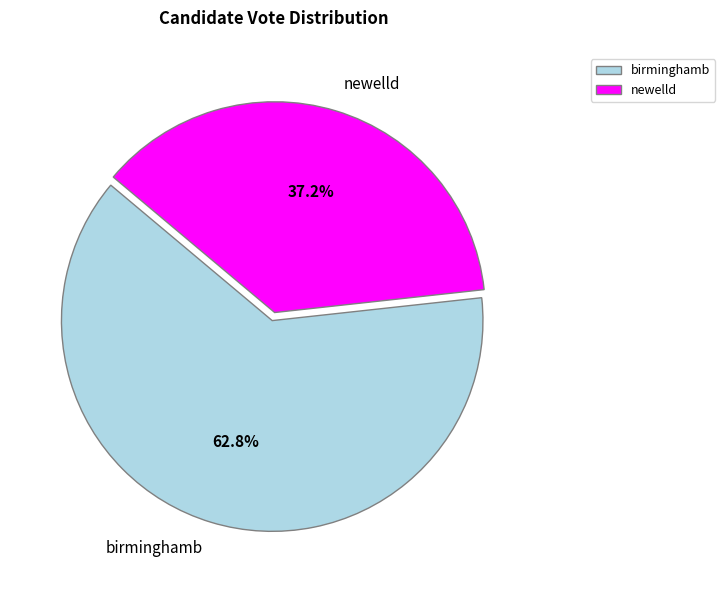

The newelld slice represents 37% of the pie. True or false?

True